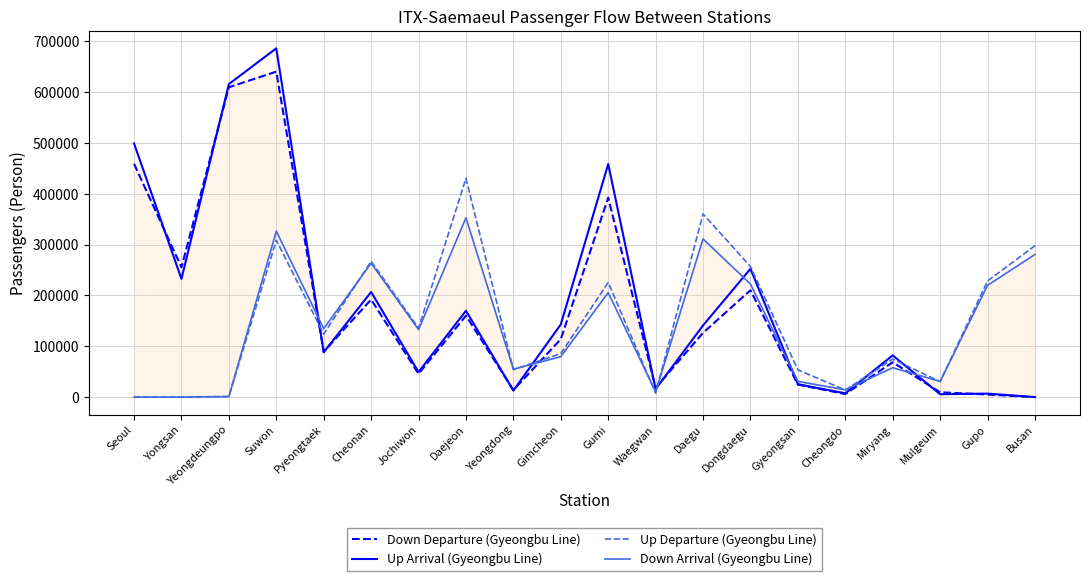

Reading left to right, what are all the values shown in this chart?

Down Departure (Gyeongbu Line): Seoul=458639	Yongsan=255109	Yeongdeungpo=609115	Suwon=639853	Pyeongtaek=89148	Cheonan=191801	Jochiwon=45698	Daejeon=160071	Yeongdong=13595	Gimcheon=114015	Gumi=392025	Waegwan=18208	Daegu=126381	Dongdaegu=210123	Gyeongsan=24641	Cheongdo=6074	Miryang=68489	Mulgeum=9511	Gupo=5057	Busan=0
Up Arrival (Gyeongbu Line): Seoul=498688	Yongsan=232293	Yeongdeungpo=615382	Suwon=685685	Pyeongtaek=88185	Cheonan=206667	Jochiwon=49307	Daejeon=169791	Yeongdong=12793	Gimcheon=142969	Gumi=458213	Waegwan=15710	Daegu=140900	Dongdaegu=252217	Gyeongsan=25321	Cheongdo=7446	Miryang=82010	Mulgeum=5651	Gupo=6857	Busan=0
Up Departure (Gyeongbu Line): Seoul=0	Yongsan=0	Yeongdeungpo=1137	Suwon=308558	Pyeongtaek=123967	Cheonan=266975	Jochiwon=135620	Daejeon=430165	Yeongdong=54096	Gimcheon=85470	Gumi=225375	Waegwan=7751	Daegu=360069	Dongdaegu=256697	Gyeongsan=53537	Cheongdo=13931	Miryang=74575	Mulgeum=30457	Gupo=228303	Busan=297734
Down Arrival (Gyeongbu Line): Seoul=0	Yongsan=0	Yeongdeungpo=1036	Suwon=326236	Pyeongtaek=134404	Cheonan=263377	Jochiwon=132574	Daejeon=352435	Yeongdong=54847	Gimcheon=79480	Gumi=205405	Waegwan=10188	Daegu=310942	Dongdaegu=222331	Gyeongsan=30916	Cheongdo=14363	Miryang=57735	Mulgeum=30855	Gupo=219695	Busan=280360